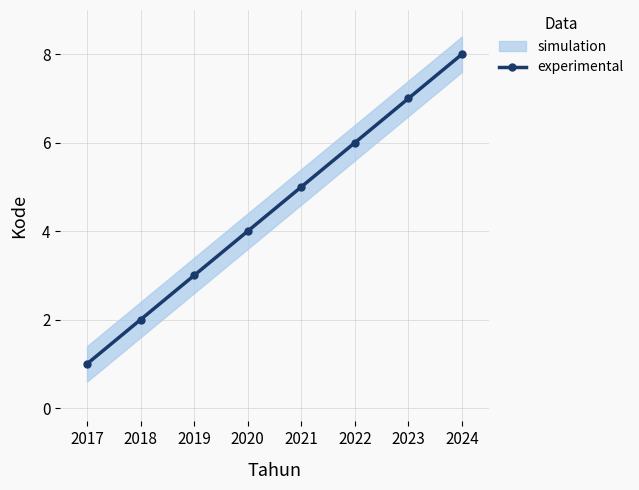

The value at 2019 is 3. True or false?

True